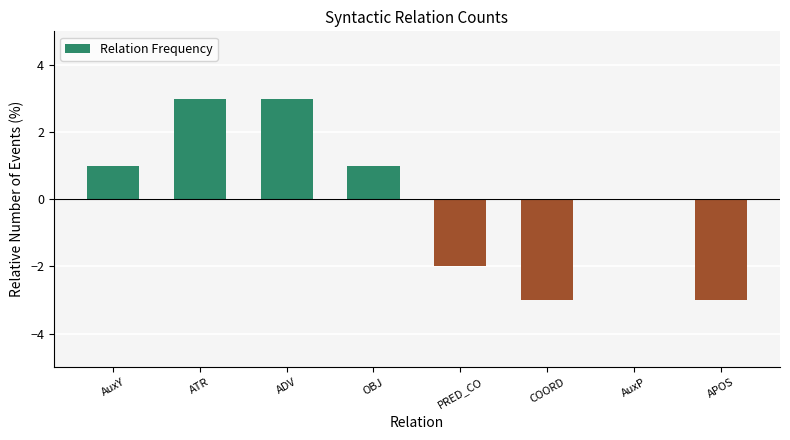

What is the greatest value displayed?

3